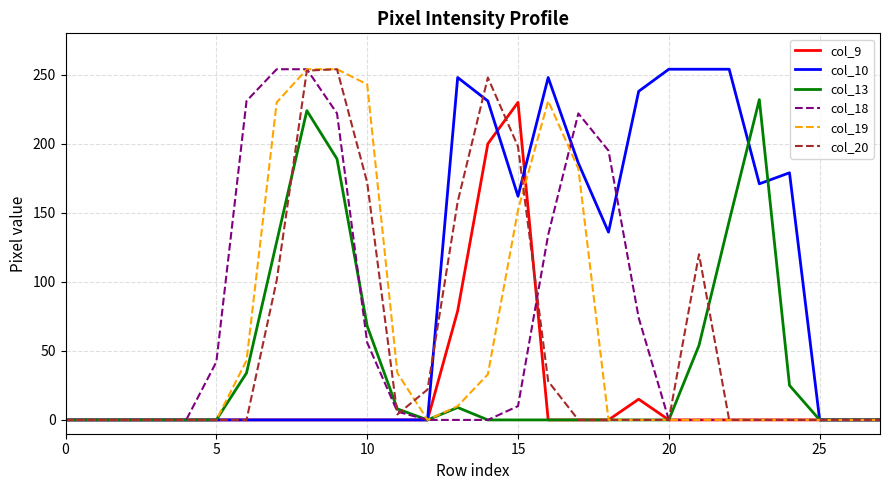

Which series has the largest total across all categories?

col_10